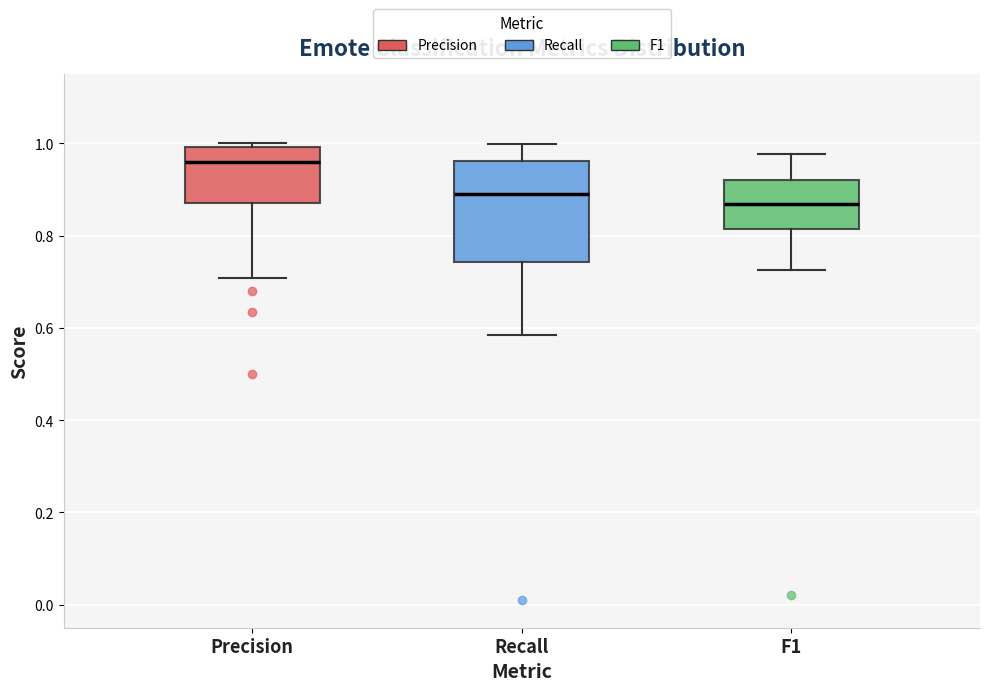

Reading left to right, read every box against the y-axis: the position of its median line, the range the box covers, and the ends of its whiskers. The values are not printed on the chart, so give them approximately, as read against the axis.

Precision: median 0.96, box 0.88 to 1.00, whiskers 0.70 to 1.00 (just above the box's upper edge)
Recall: median 0.88, box 0.74 to 0.96, whiskers 0.58 to 1.00
F1: median 0.86, box 0.82 to 0.92, whiskers 0.72 to 0.98